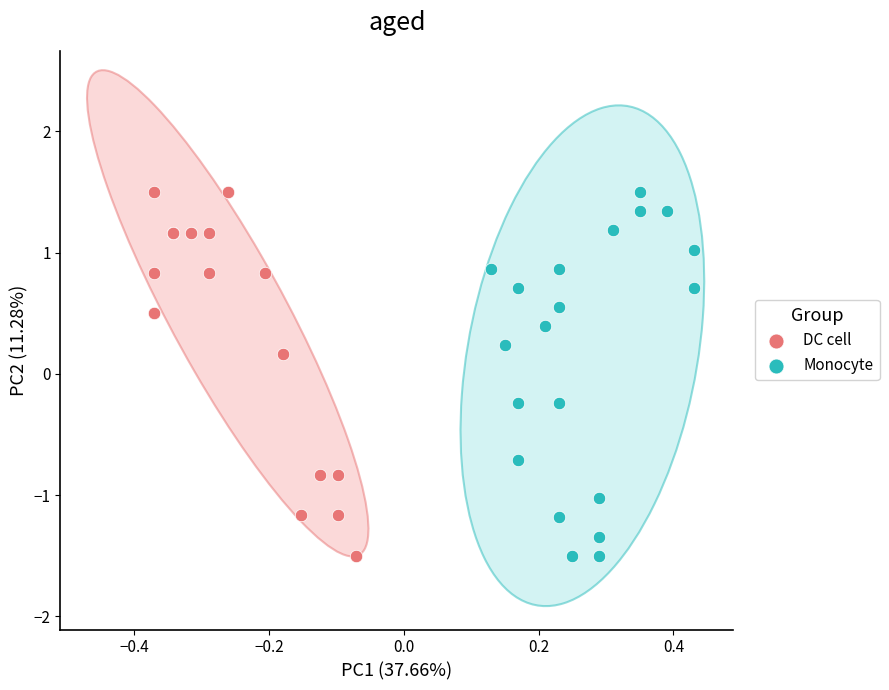

What are all the series names shown in the legend?

DC cell, Monocyte